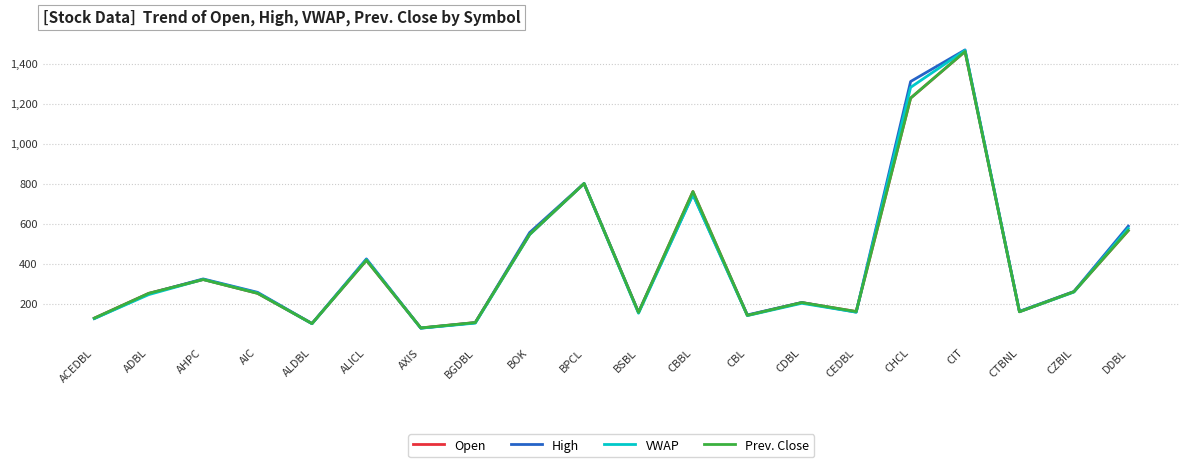

The value of Prev. Close at CBL is 141.0. True or false?

True